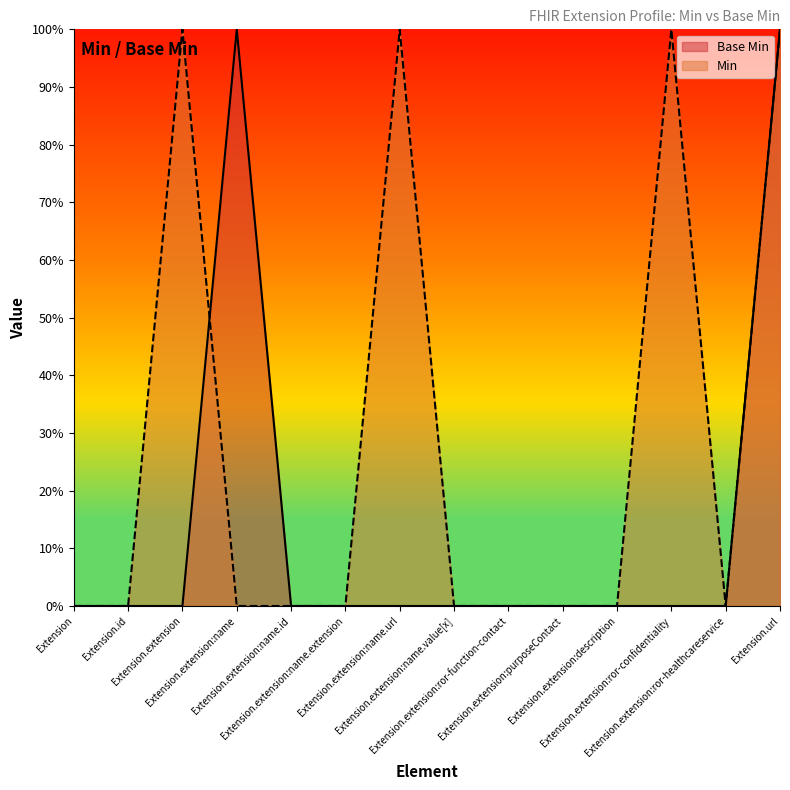

At which label is the value closest to 0?

Extension